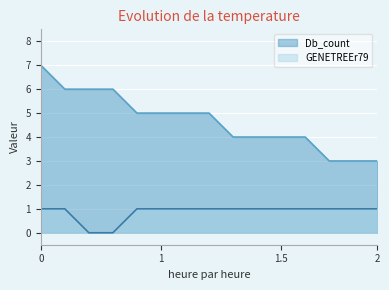

What is the maximum value for Db_count?

7